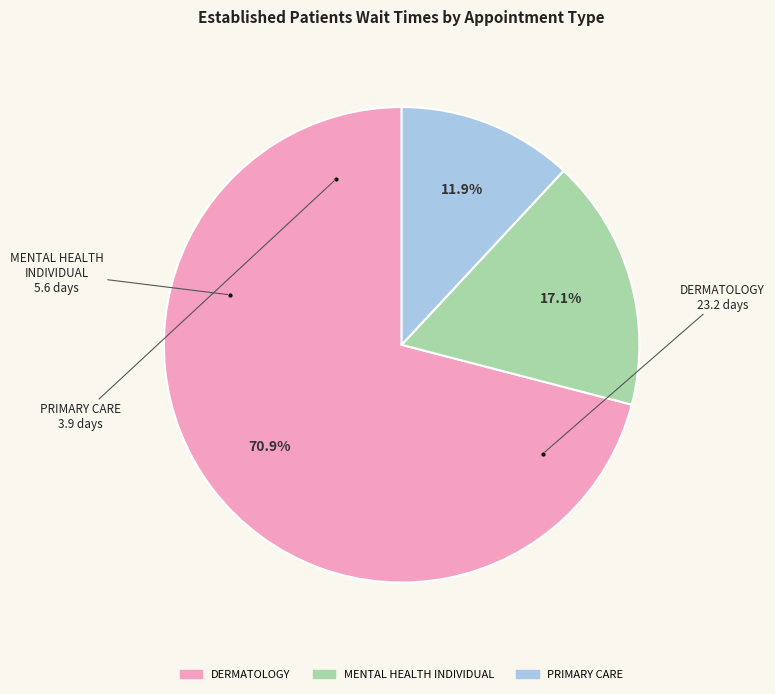

How many segments does this pie chart have?

3